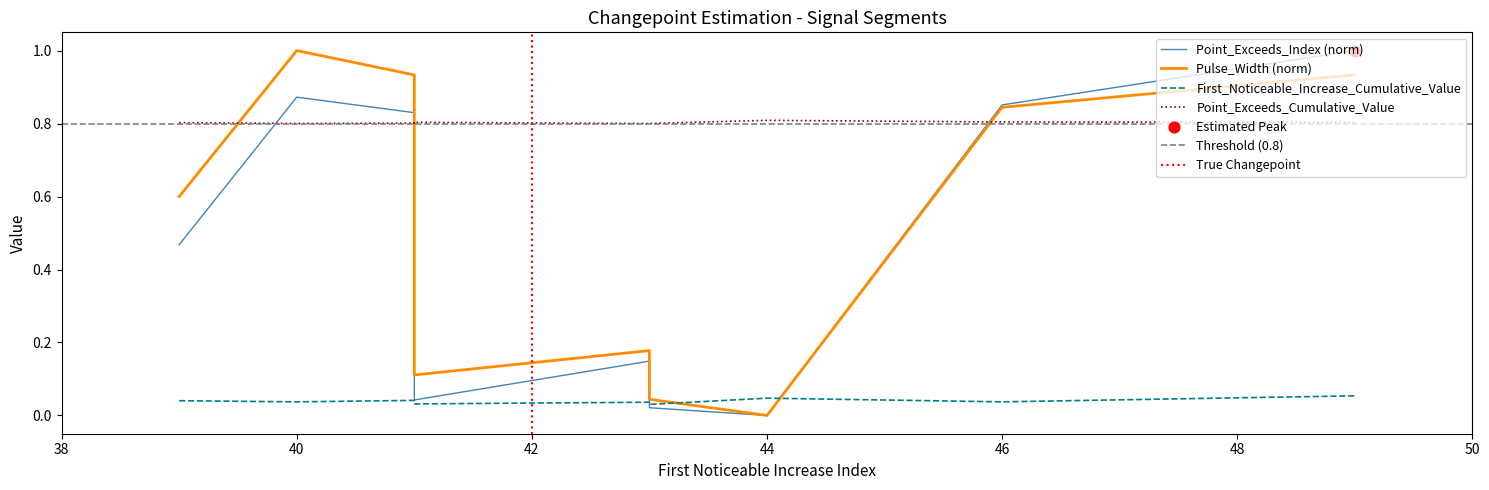

At which category is the sum across all series the highest?

49